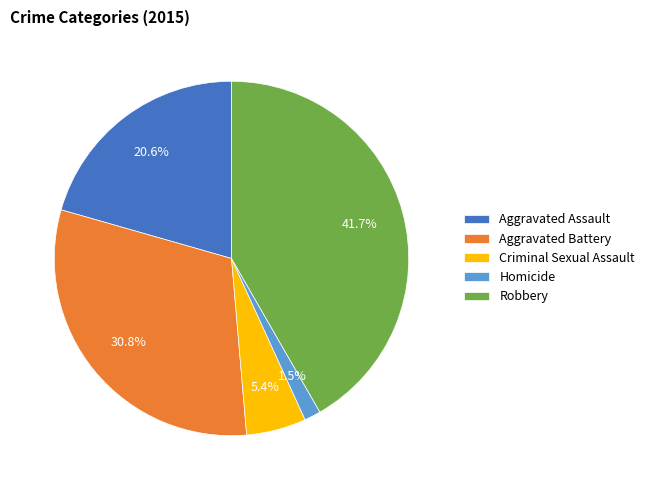

Which category has the smallest portion of the pie?

Homicide